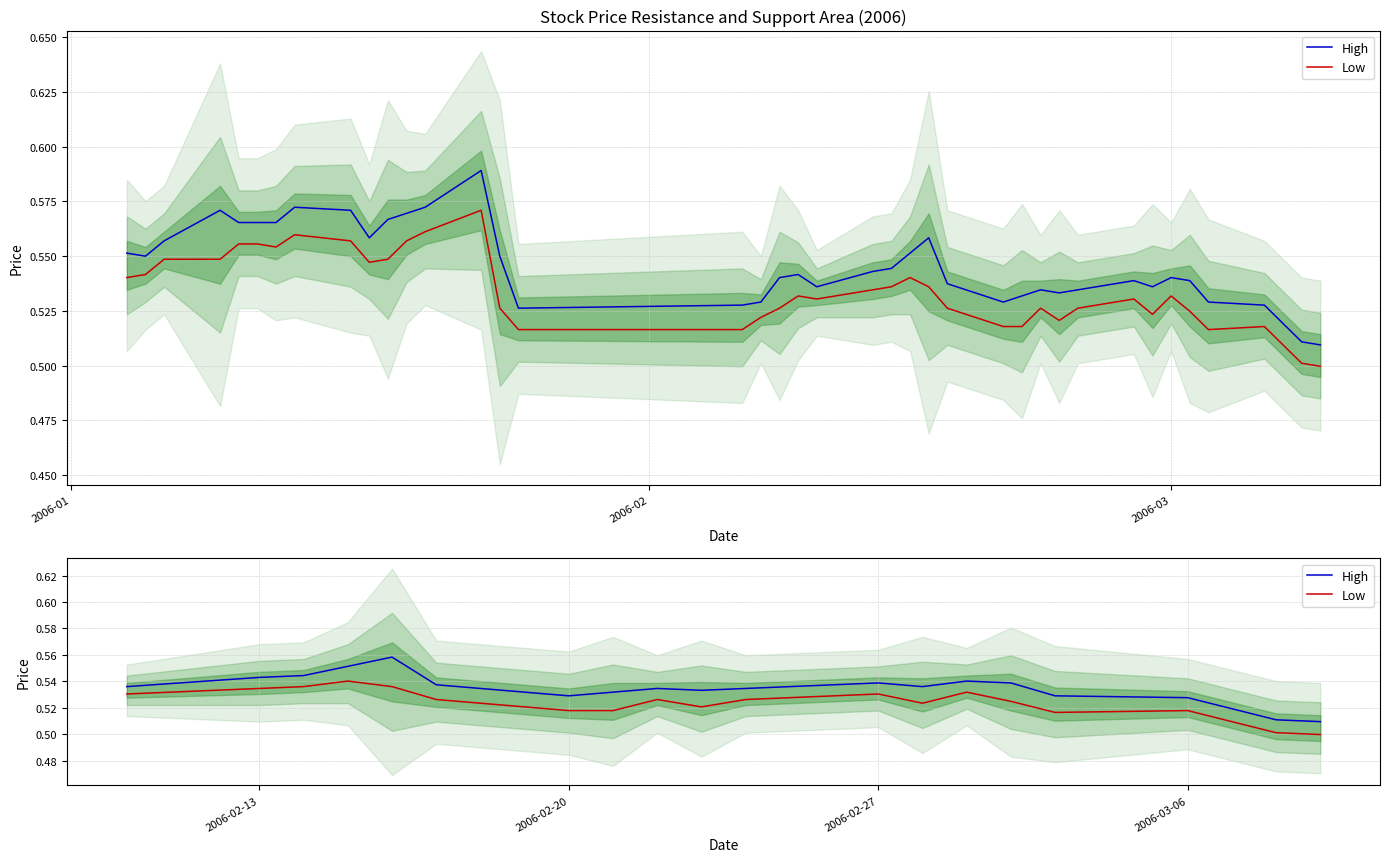

Rank the series by their average value, from highest to lowest.

High, Low